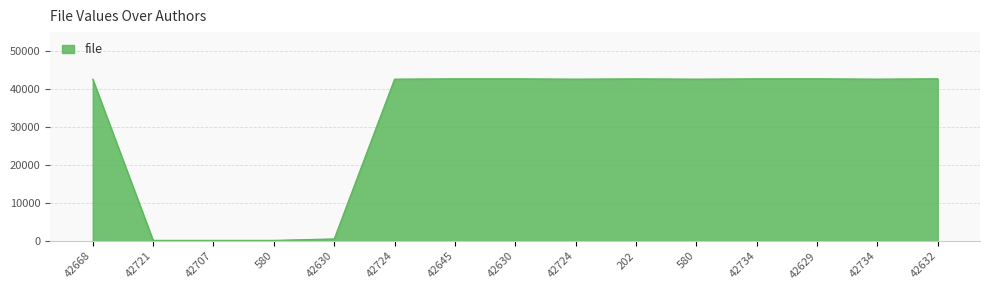

What is the maximum value shown in the chart?

42734